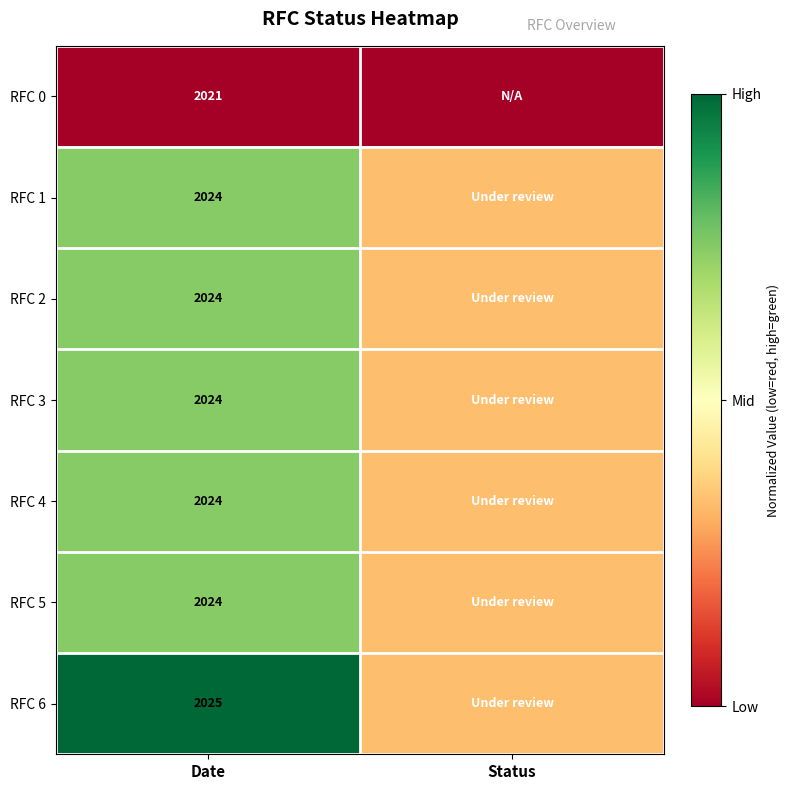

What is the approximate value of RFC 2 at Status?

0.3